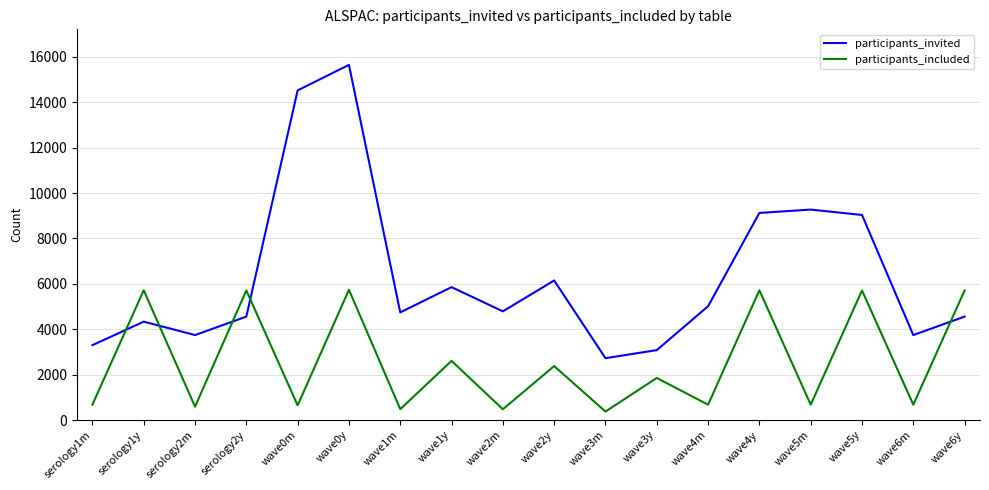

The value of participants_invited at wave3y is 3081. True or false?

True